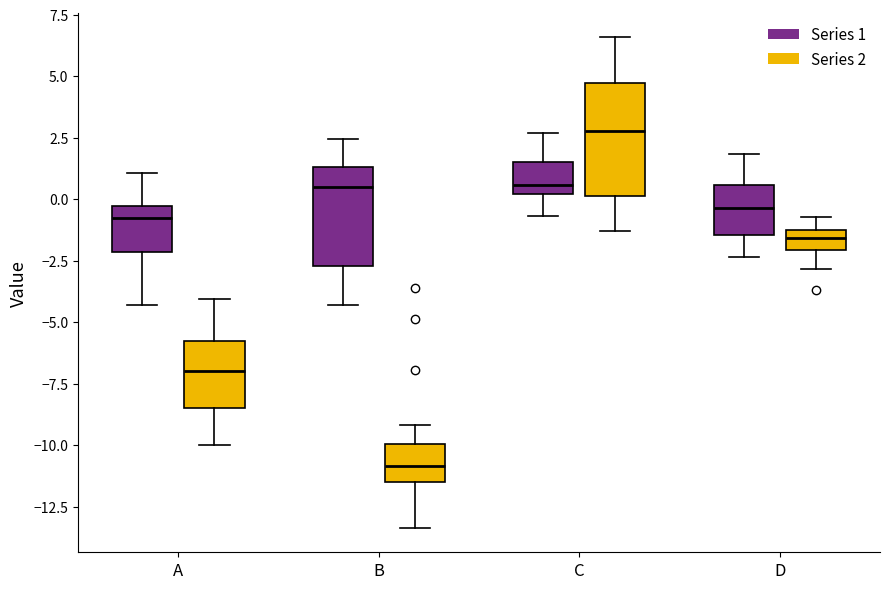

Which box has the lowest median line?

B (Series 2)